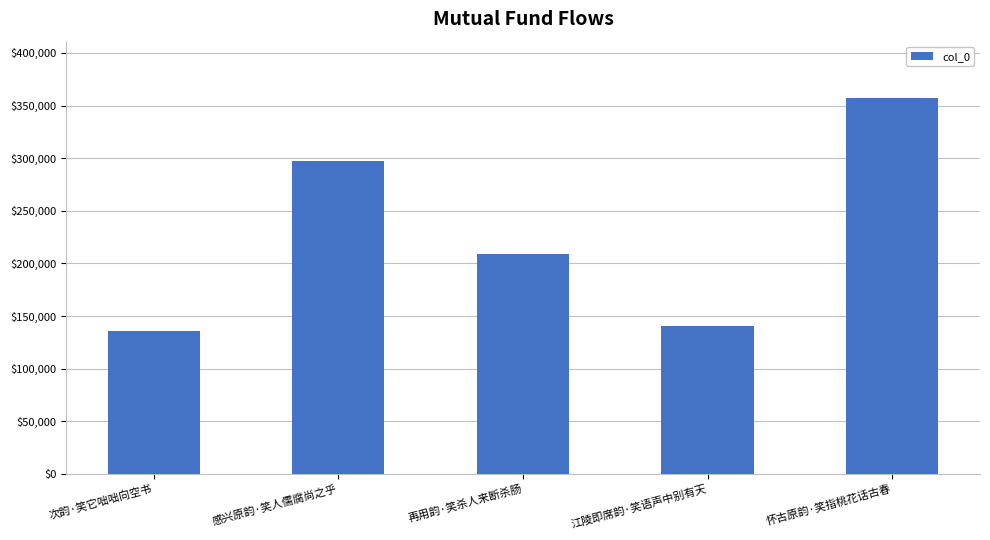

The chart shows a value of 208503 at 再用韵·笑杀人来断杀肠. True or false?

True